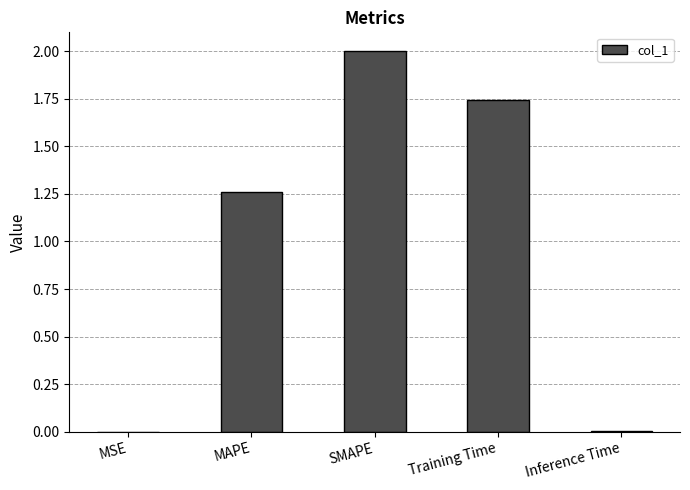

What is the change in value from MSE to SMAPE?

+2.0